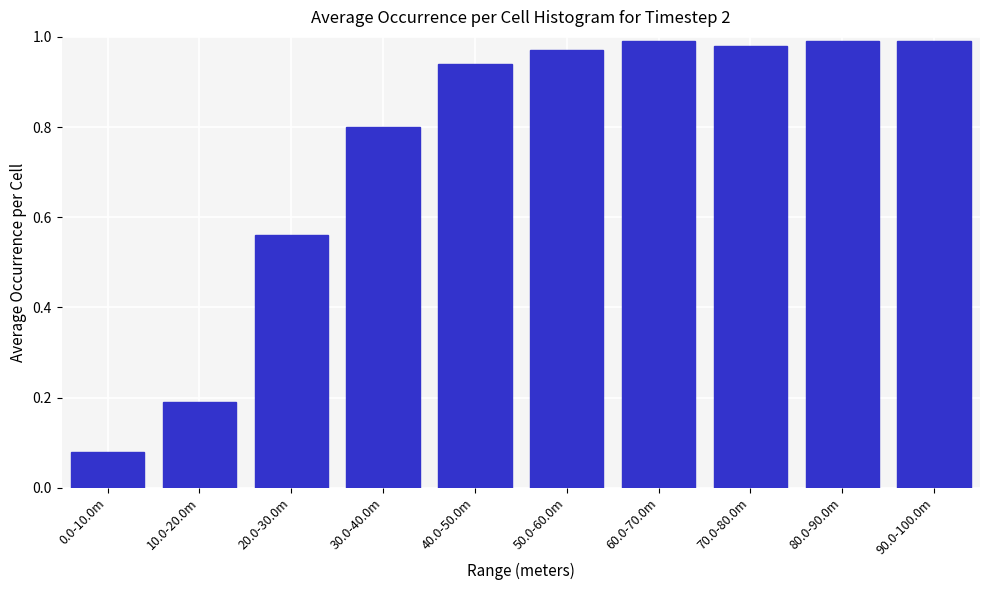

Where is the data nearest to the value 0?

0.0-10.0m